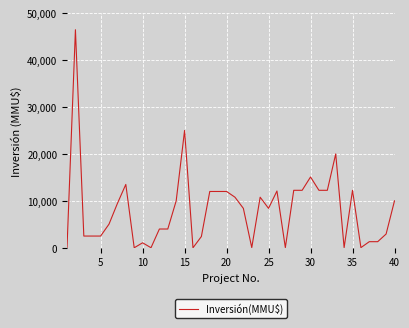

What is the greatest value displayed?

46470